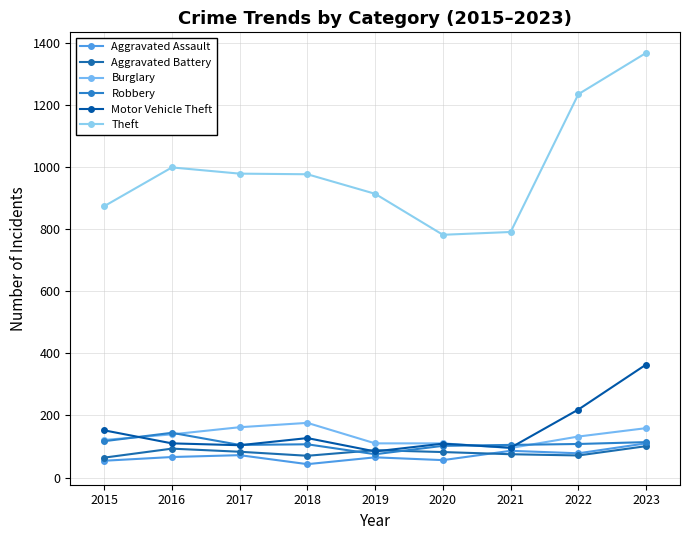

How many lines are shown in the chart?

6